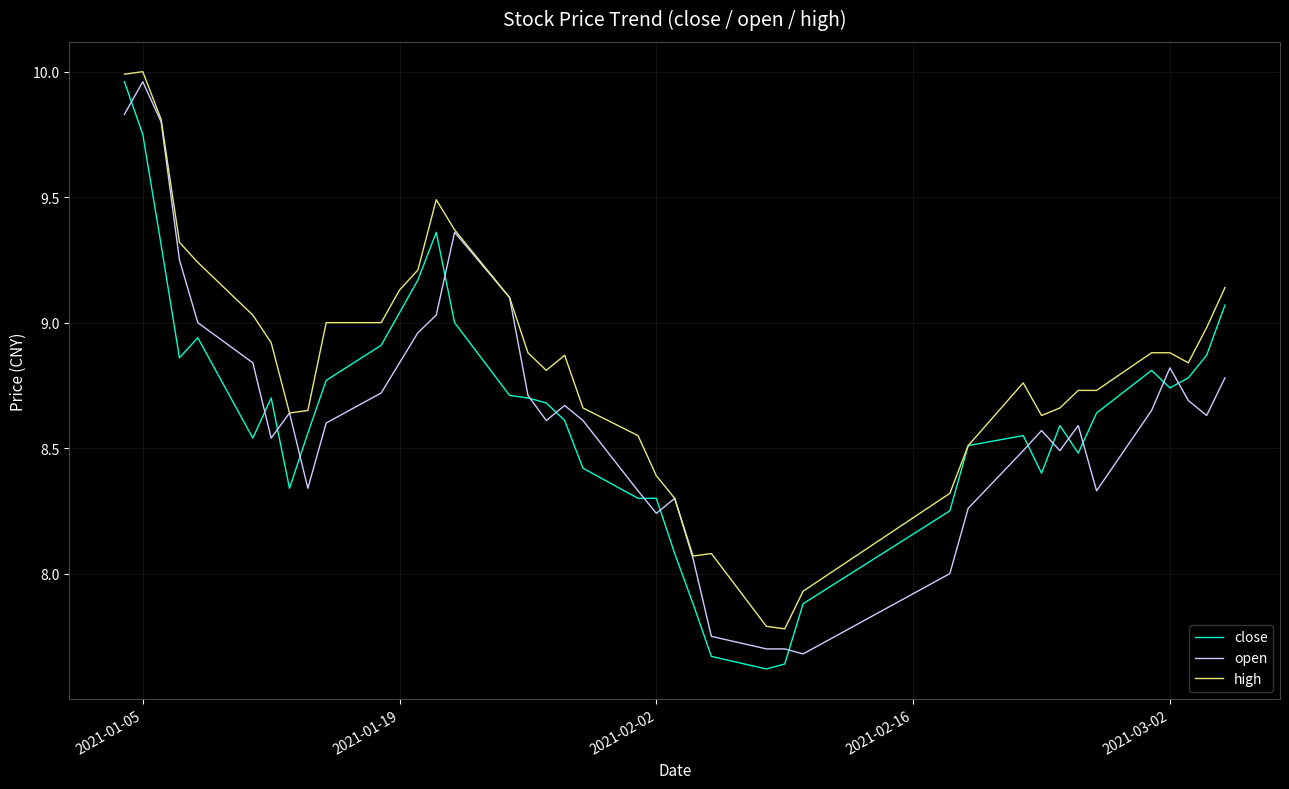

Which series has the largest total across all categories?

high